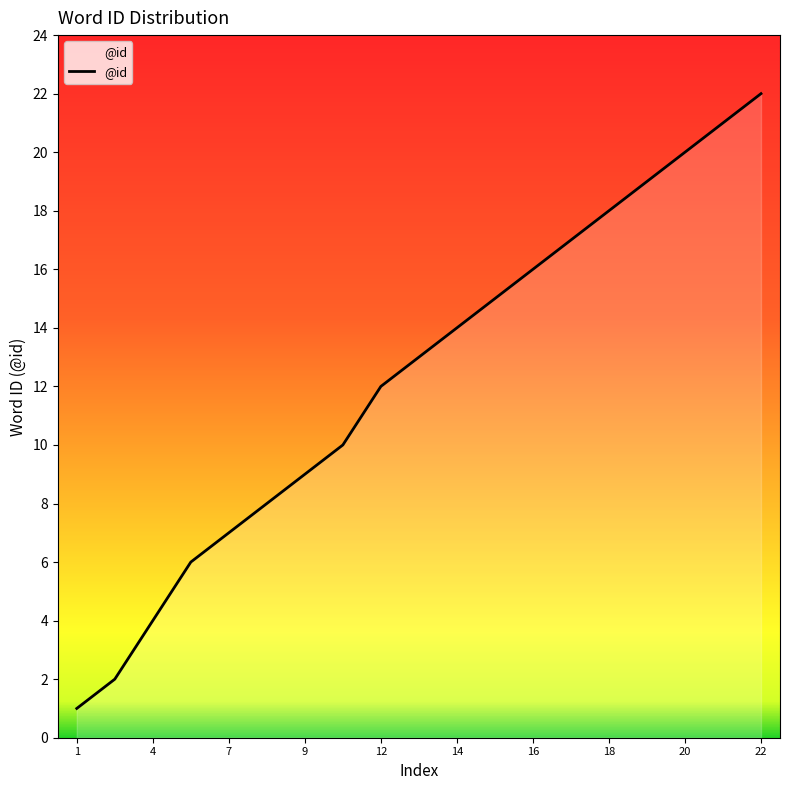

What is the difference between the maximum and minimum values?

21